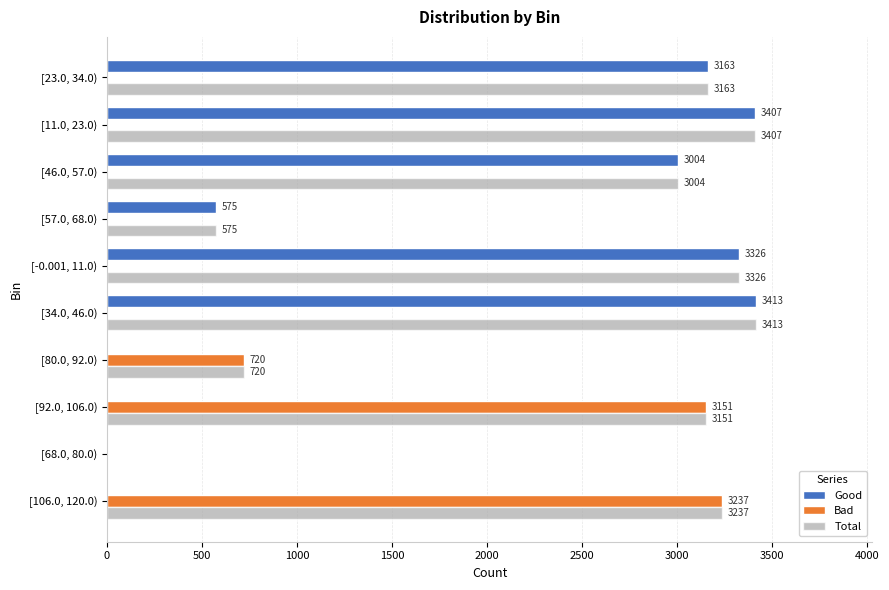

Which category has the highest value in the Bad series?

[106.0, 120.0)